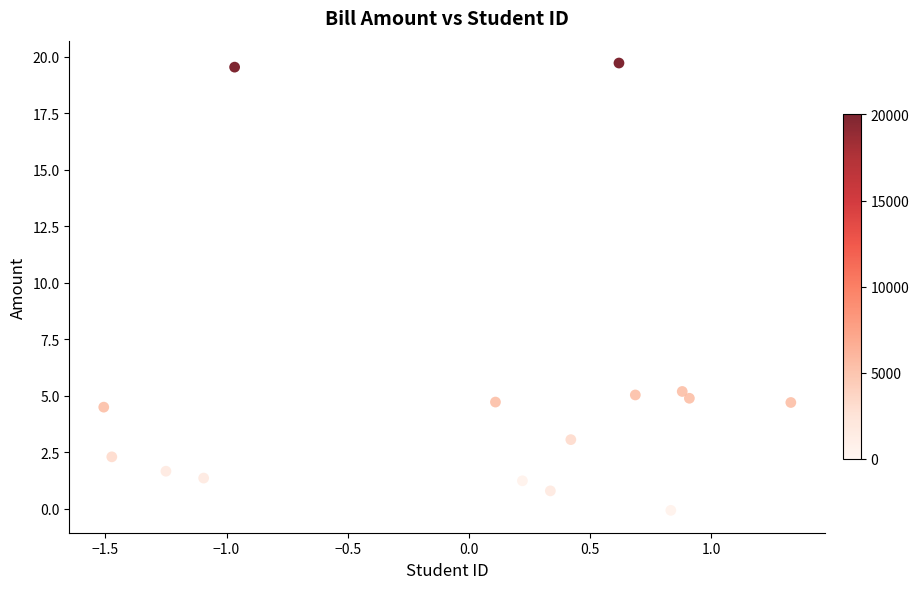

What is the range of Y values (max minus min)?

19.8